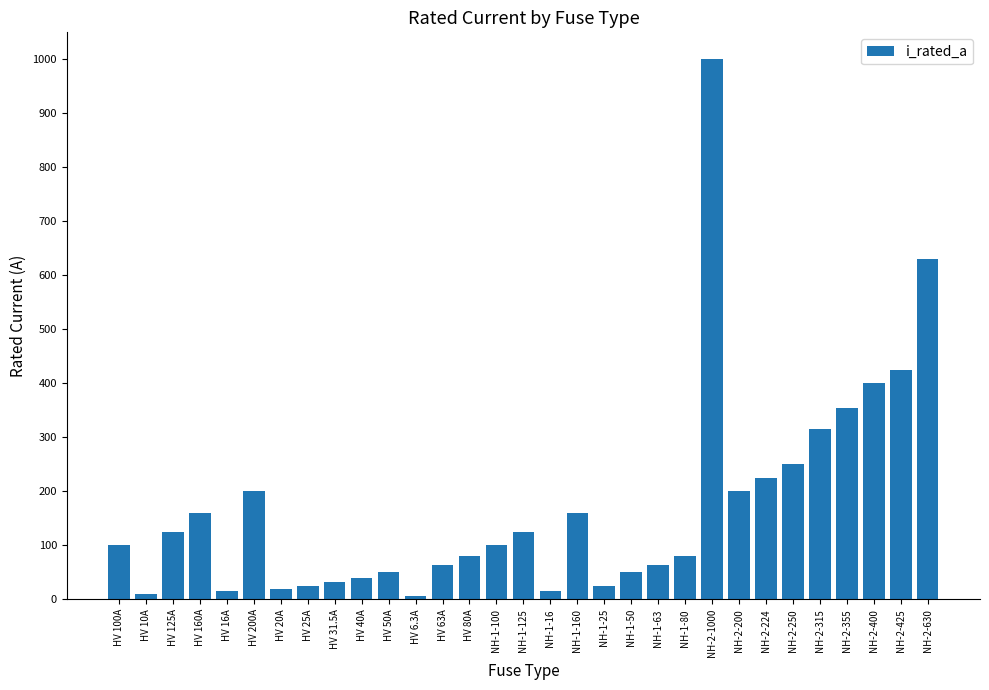

At which category does the chart reach its peak across all series?

NH-2-1000